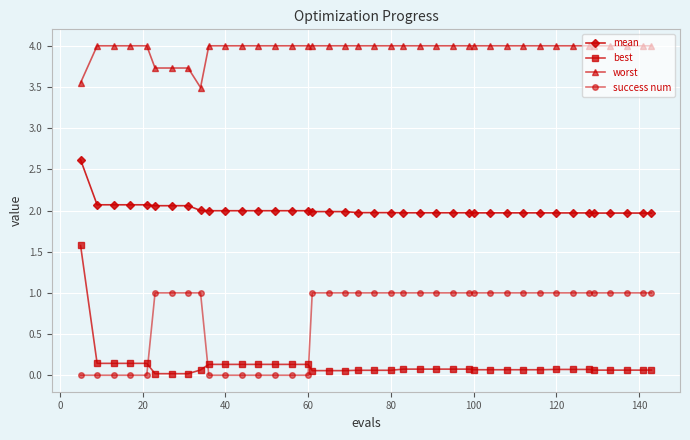

Which series has the largest total across all categories?

worst